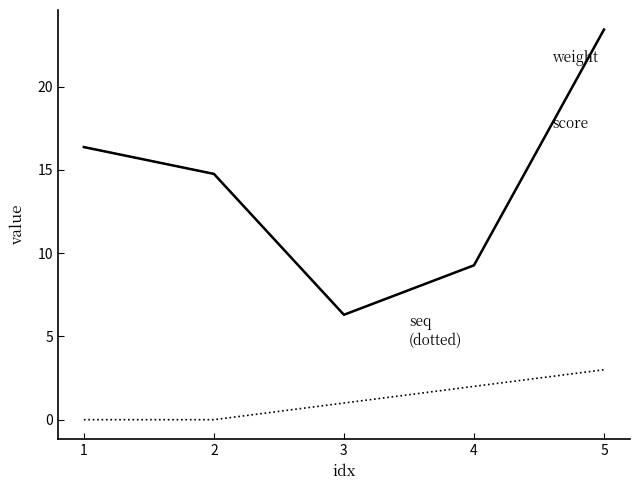

Does the chart display data point markers on the line(s)?

No